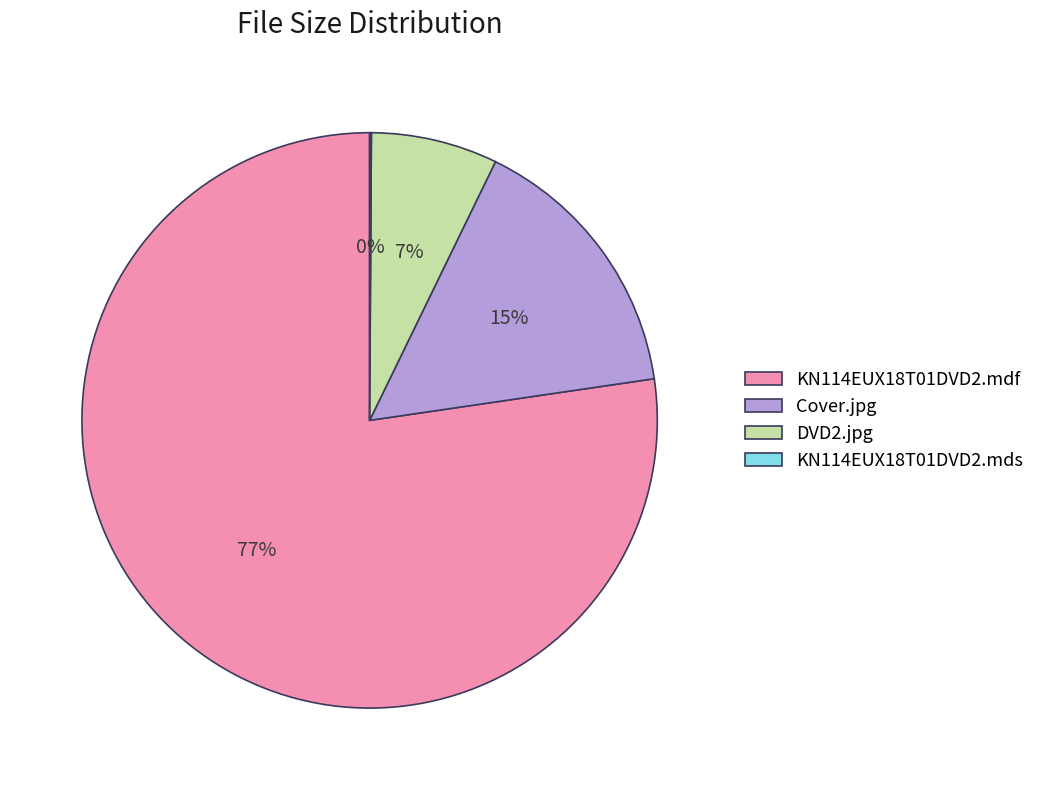

To the nearest percent, what percentage of the pie is DVD2.jpg?

7%